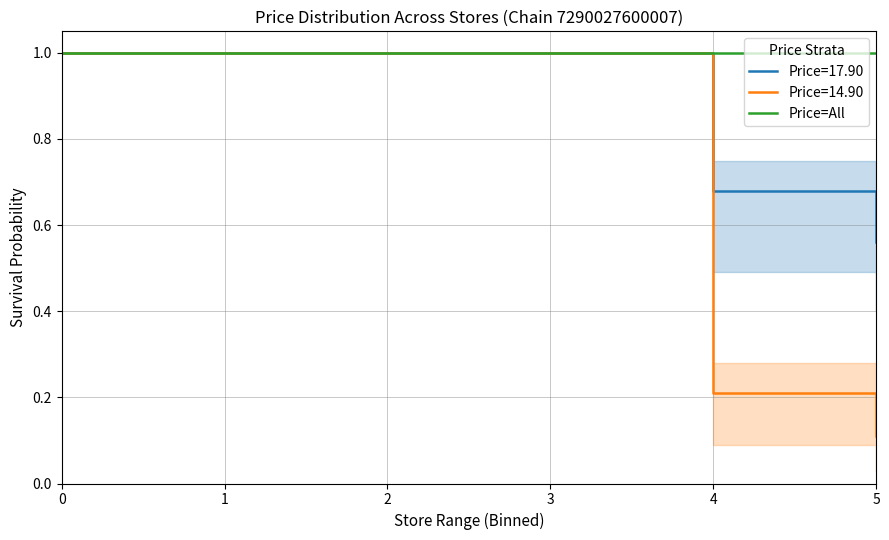

True or false: Price=14.90 and Price=17.90 cross at least once.

False